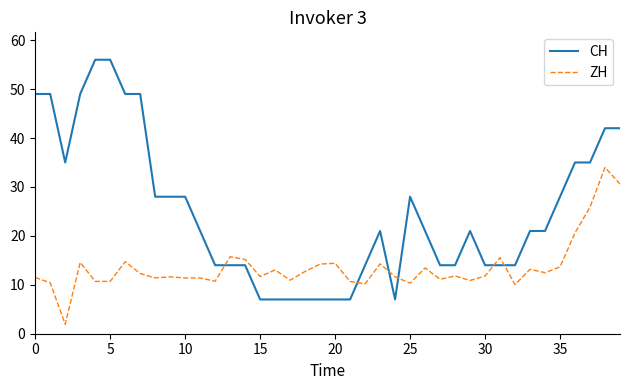

What is the highest value of the CH series?

56.0